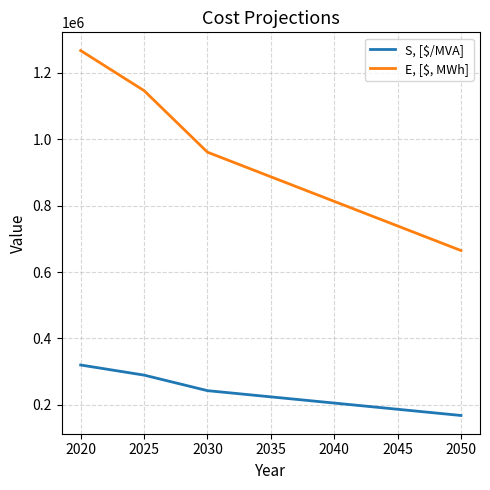

The value of S, [$/MVA] at 2020 is 319886.2. True or false?

True